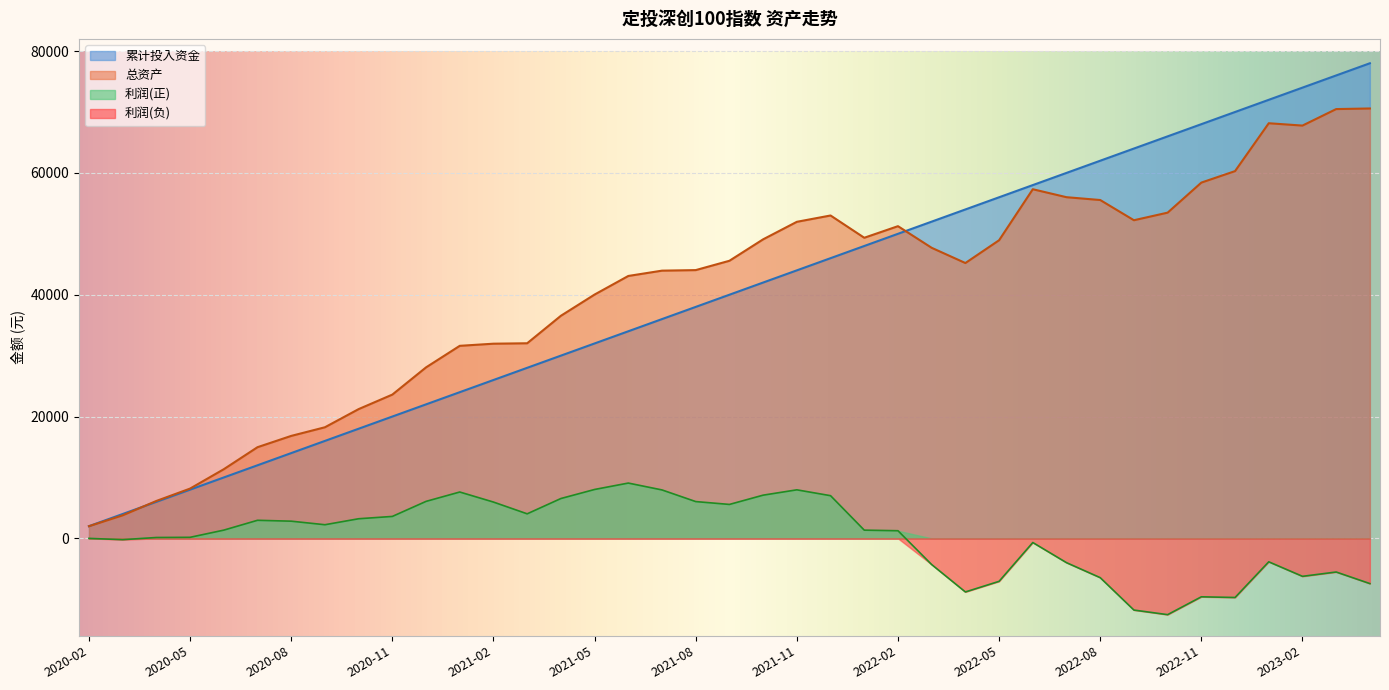

How many distinct data groups are displayed?

4